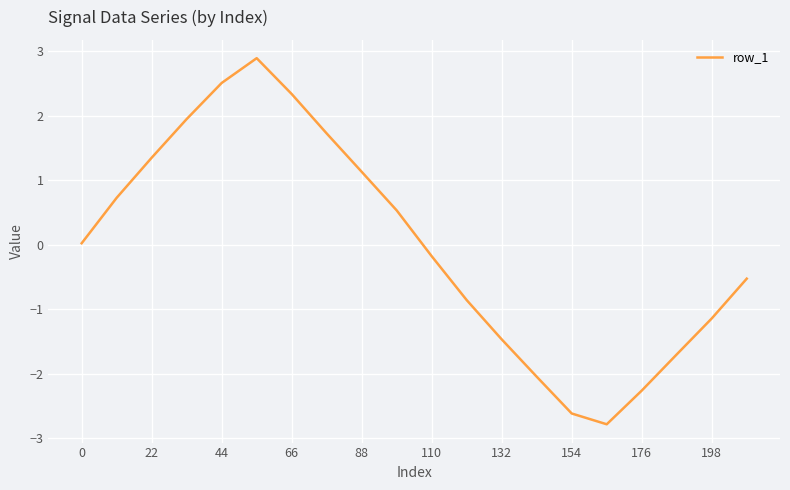

What is the greatest value displayed?

2.9